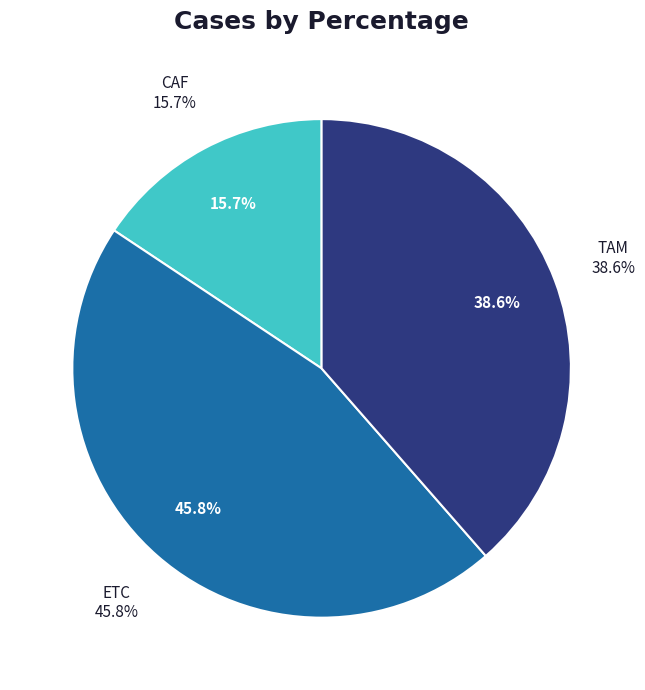

Approximately how many times larger is the value at TAM compared to ETC?

0.8